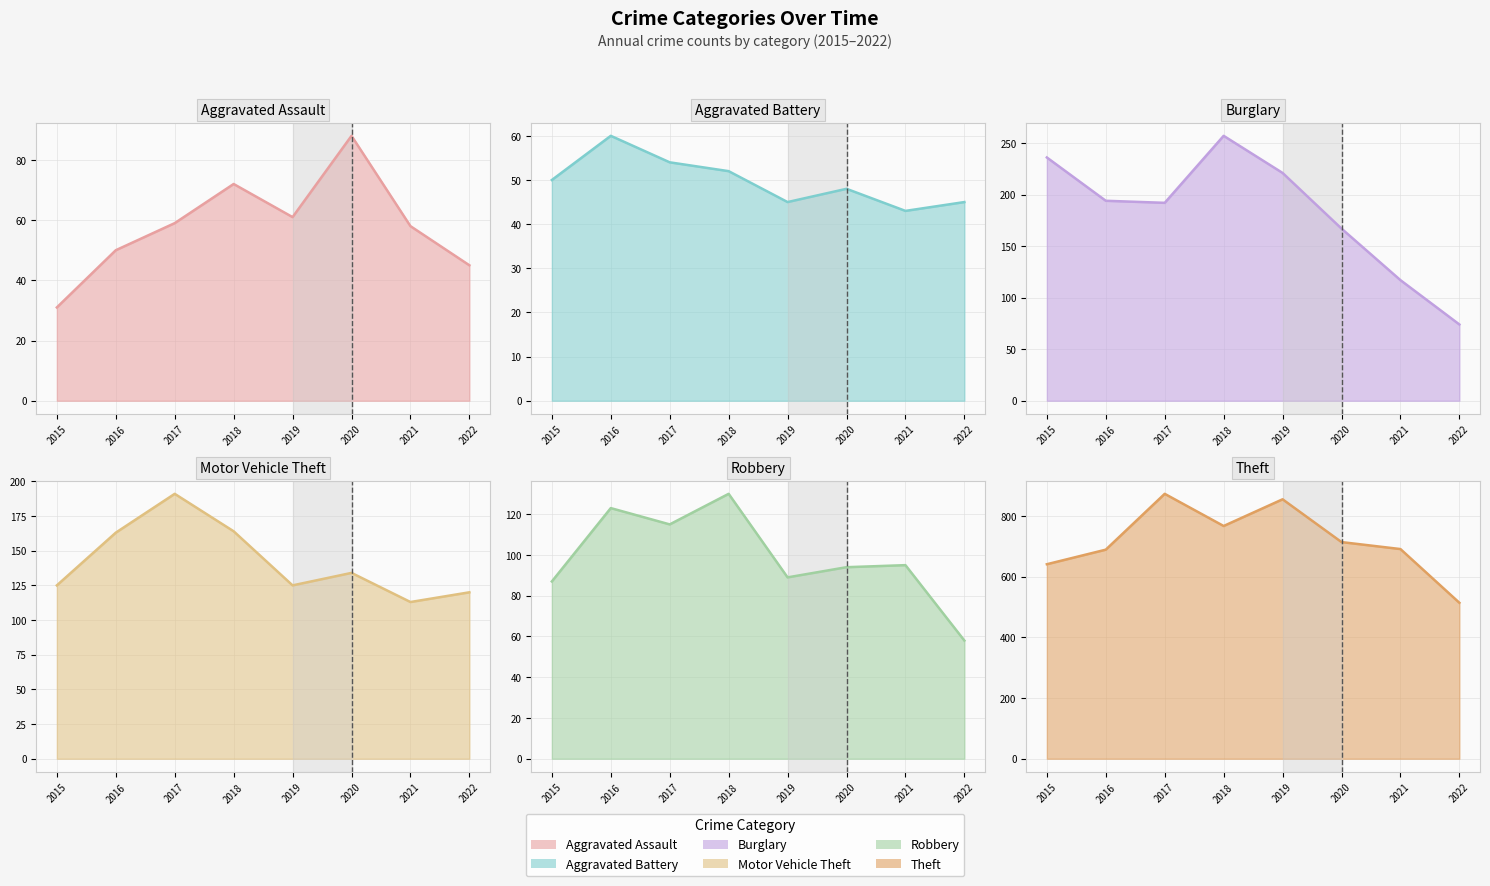

Which series has the widest spread of values?

Theft